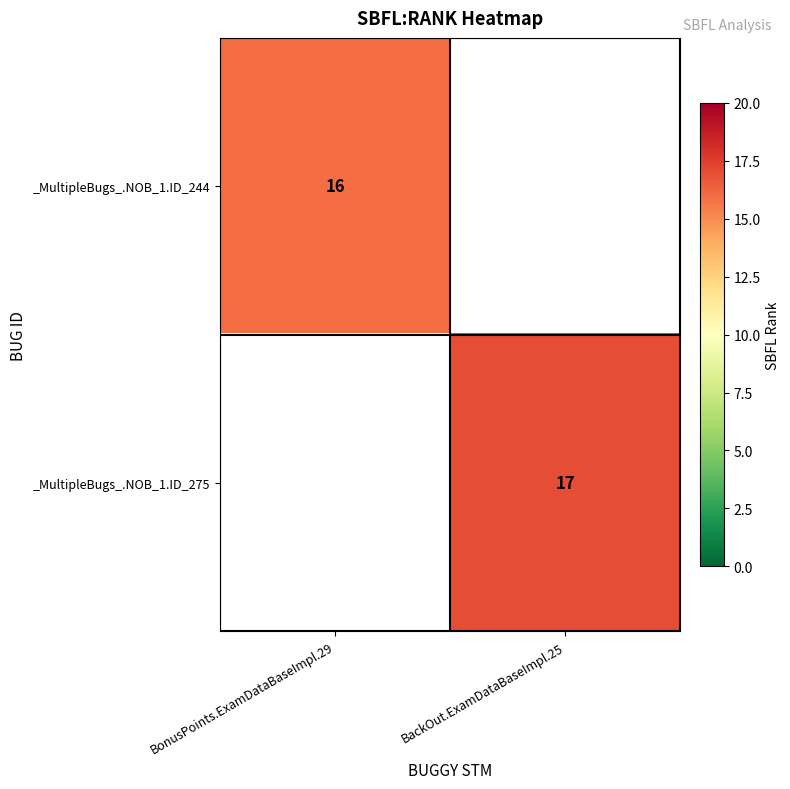

How many series are shown in this chart?

2